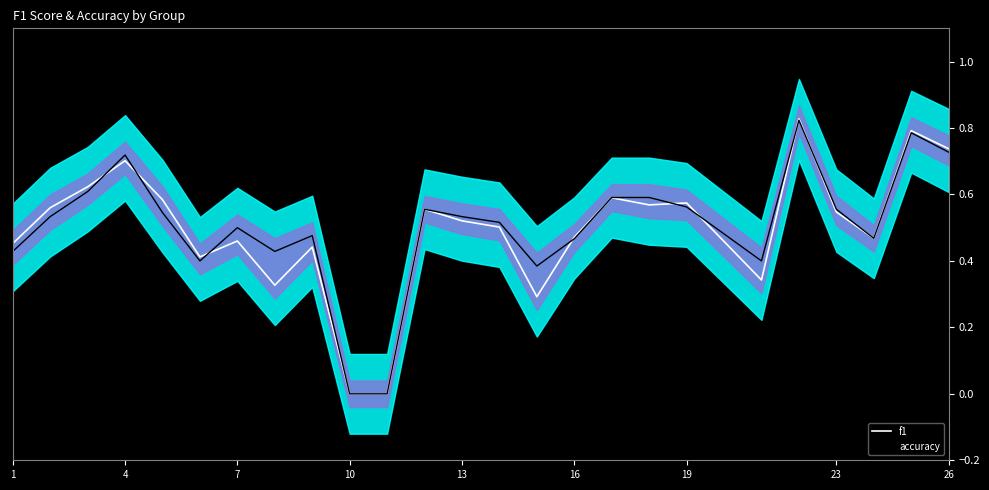

Which series has the largest range (max minus min)?

f1